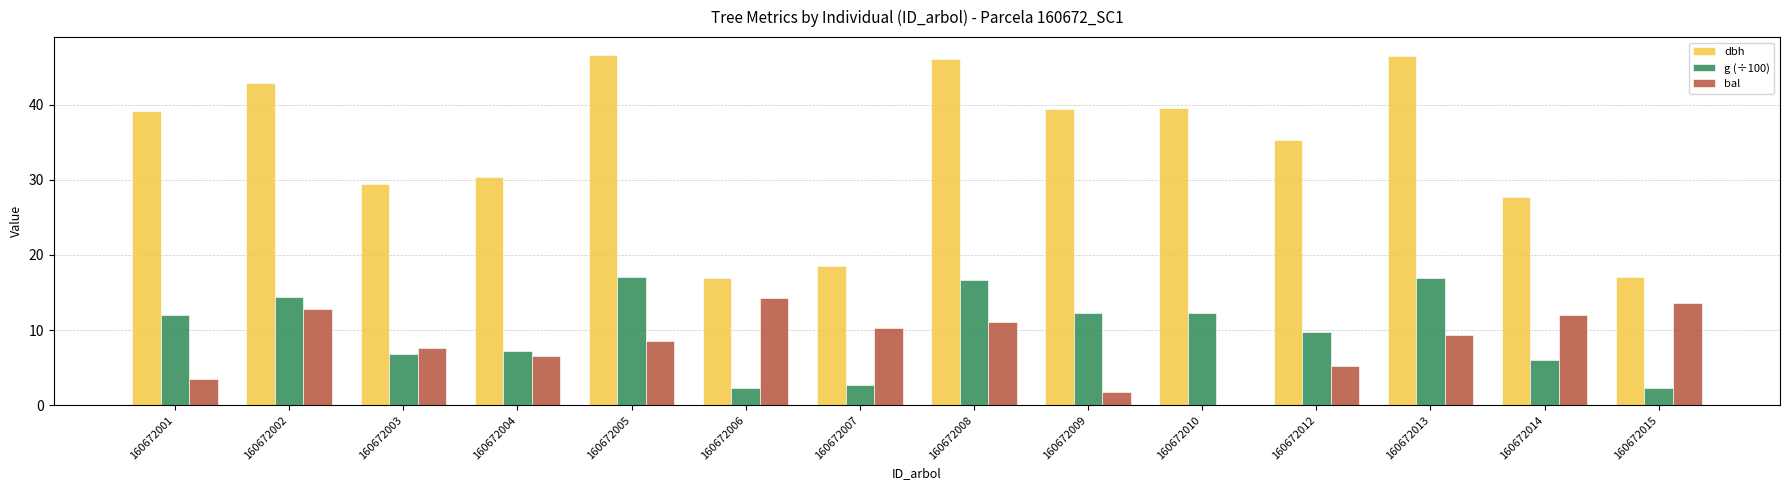

Which series changed the most between 160672003 and 160672008?

dbh